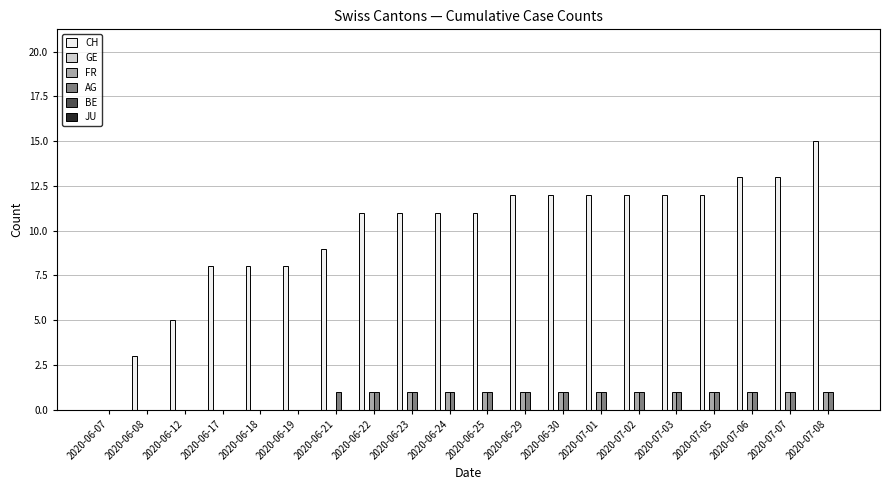

What is the total value across all series at 2020-06-23?

13